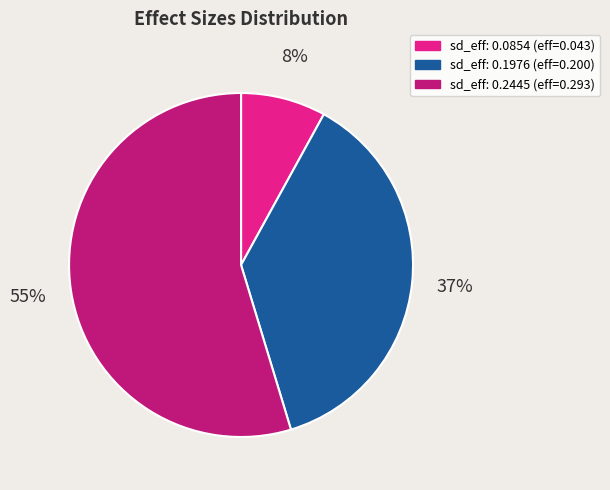

Is sd_eff: 0.2445 (eff=0.293) the majority of the pie?

Yes